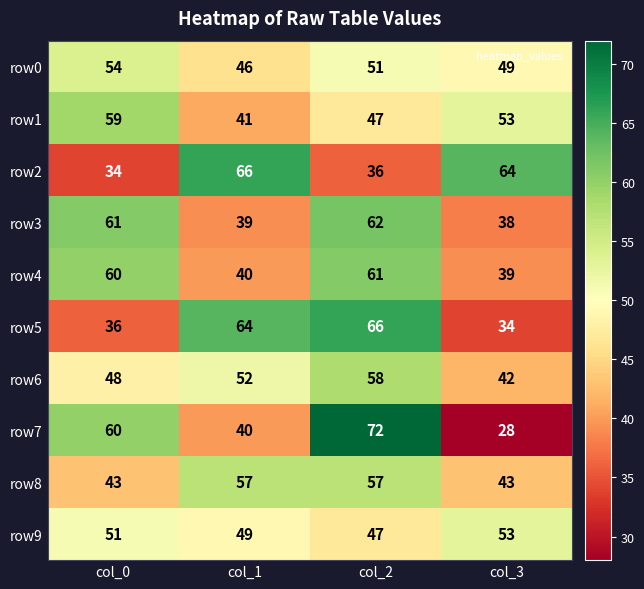

Which series has the widest spread of values?

row7